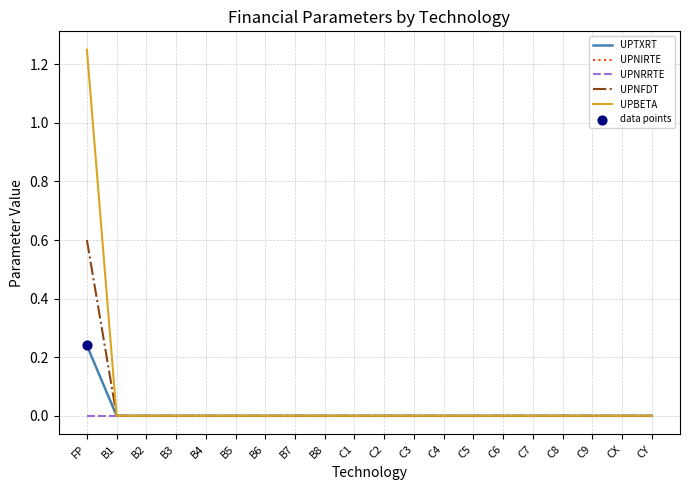

Which series has the largest total across all categories?

UPBETA